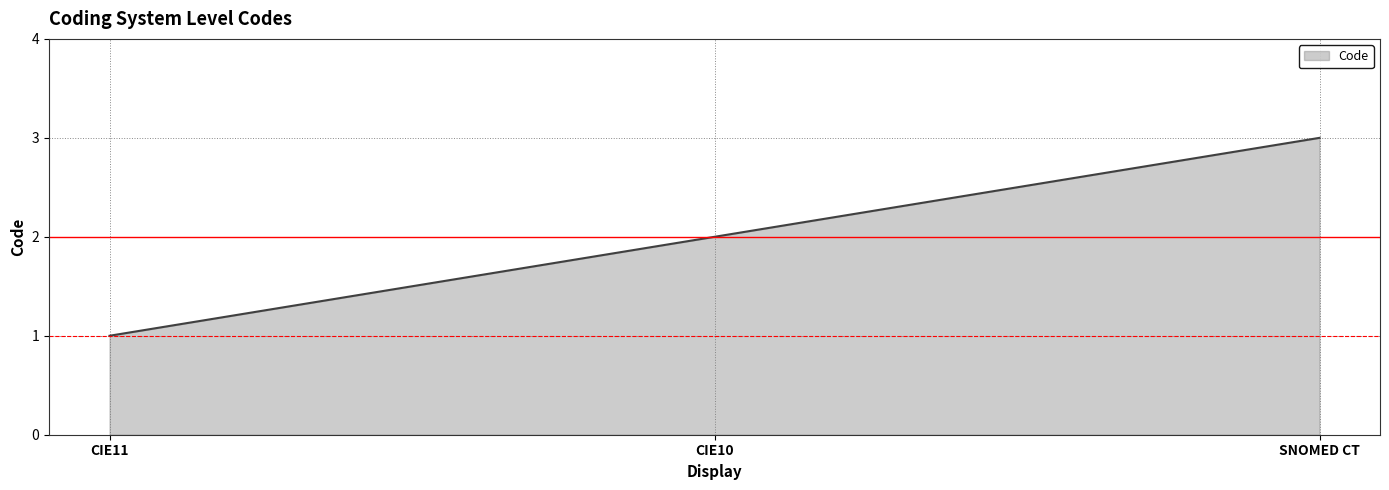

Reading right to left, transcribe all the data shown in this chart.

SNOMED CT=3	CIE10=2	CIE11=1